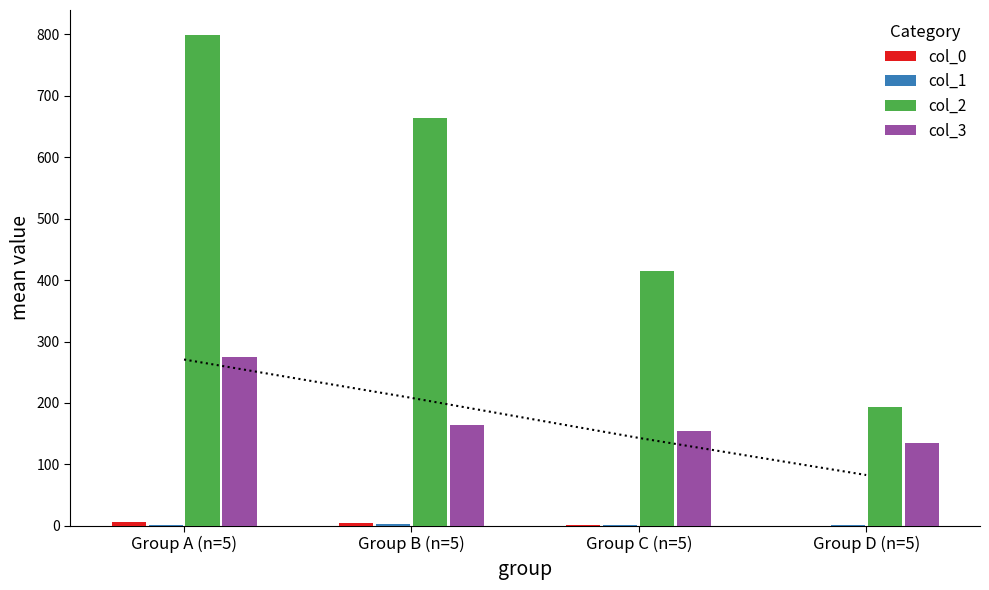

Are the bars horizontal?

No